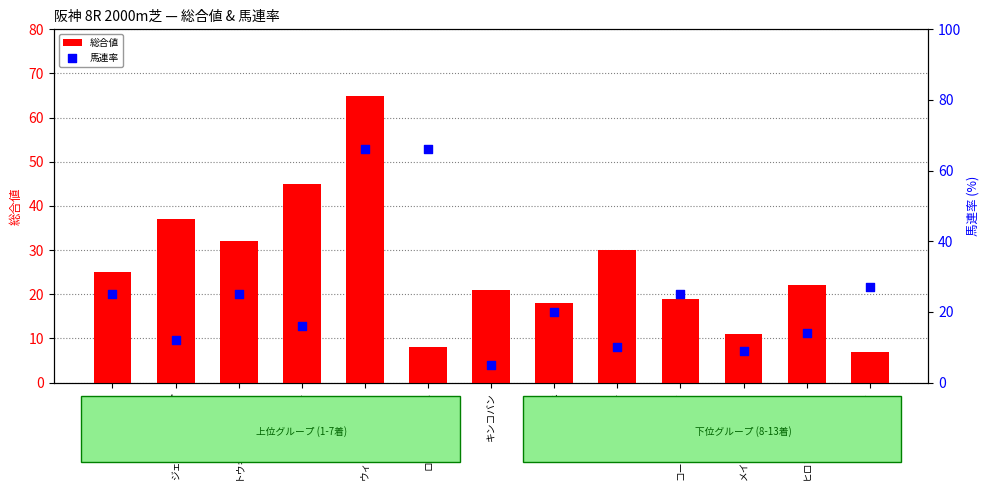

Is the value of 馬連率 at グランスエルテ greater than the value of 総合値 at グラーネ?

No